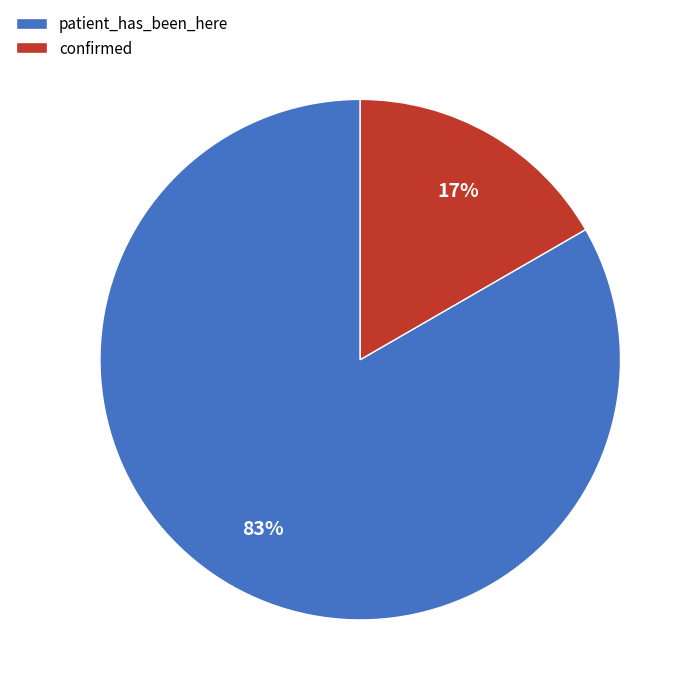

Count the number of slices in the pie.

2